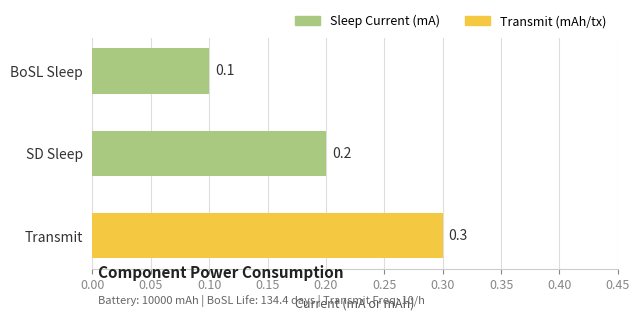

What position from the bottom is SD Sleep?

2